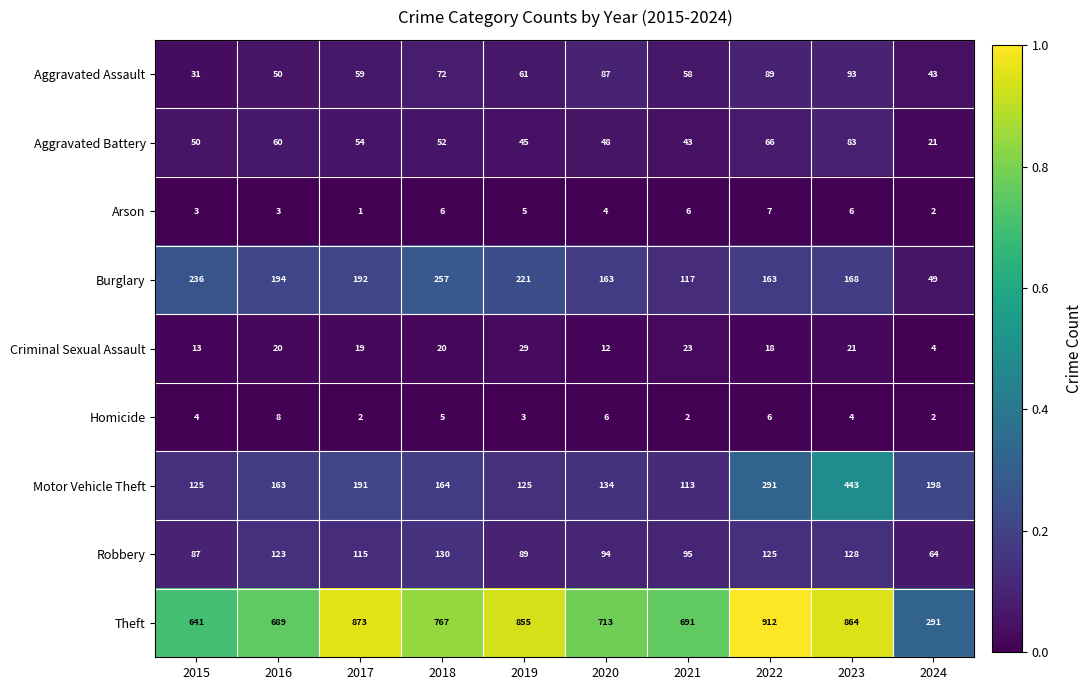

What is the difference between the maximum and minimum values in the Criminal Sexual Assault series?

25